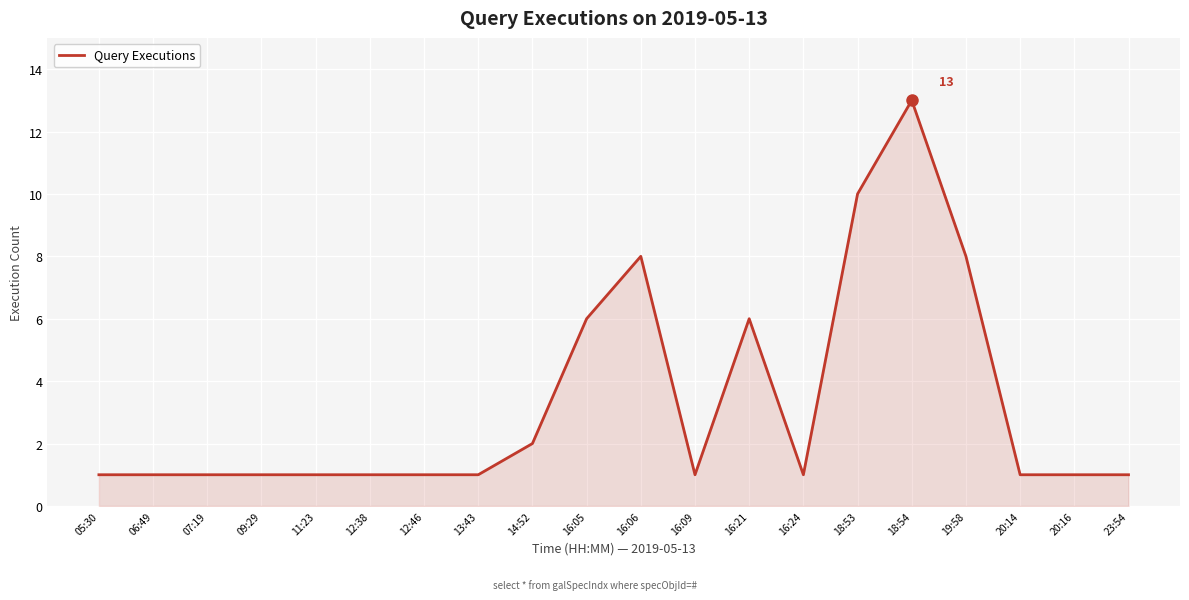

Which label corresponds to the largest value in the chart?

18:54